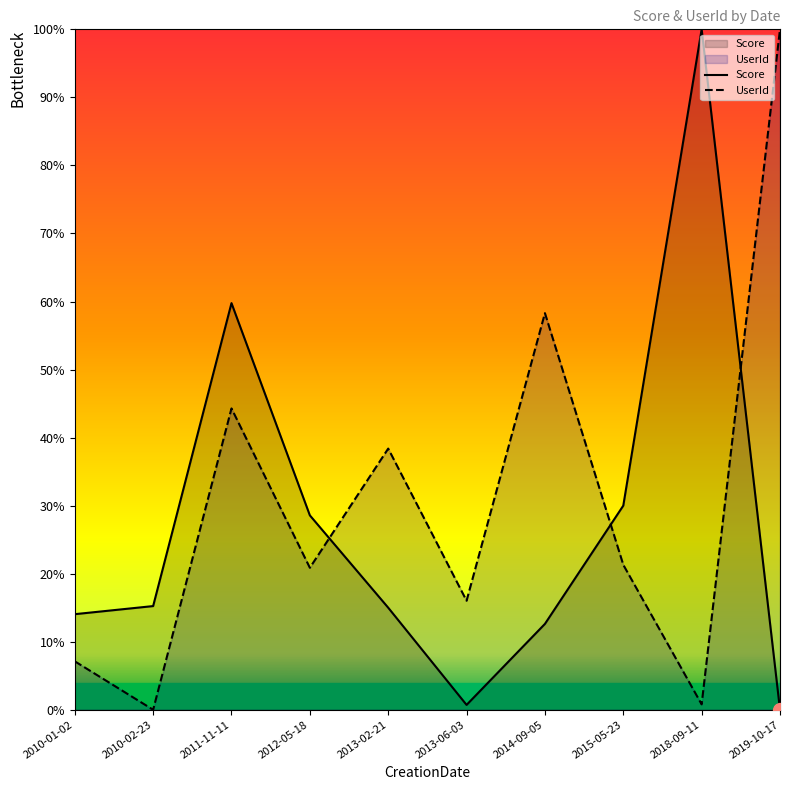

What is the difference between the second highest and second lowest values in the Score series?

59.0